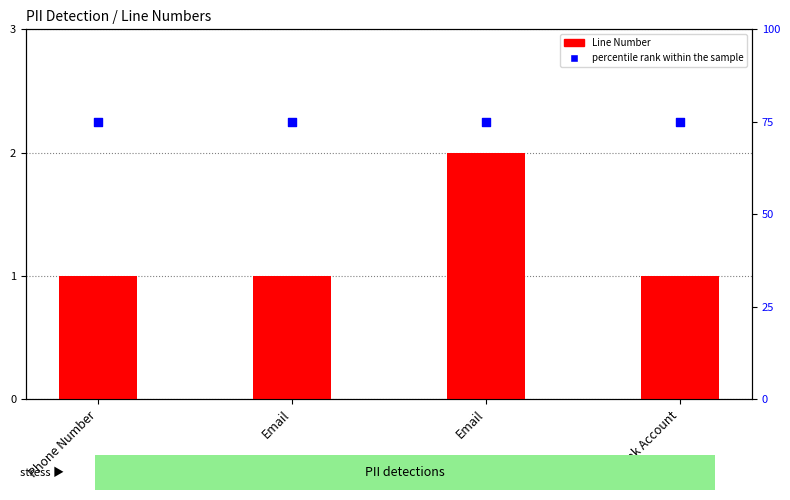

Which series has the largest total across all categories?

percentile rank within the sample